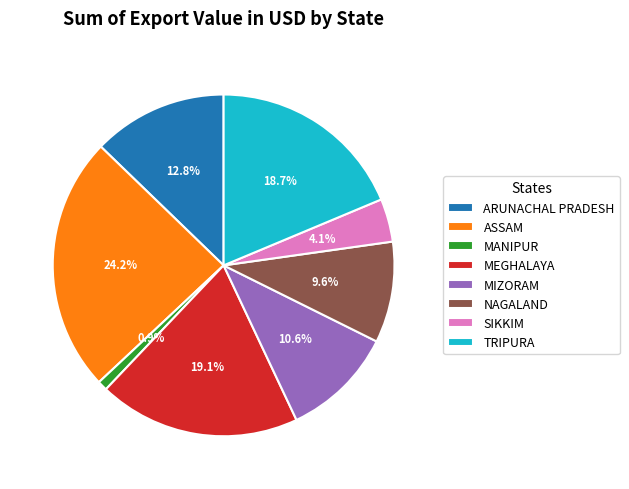

What is the ratio of the value at MEGHALAYA to the value at MANIPUR?

20.6